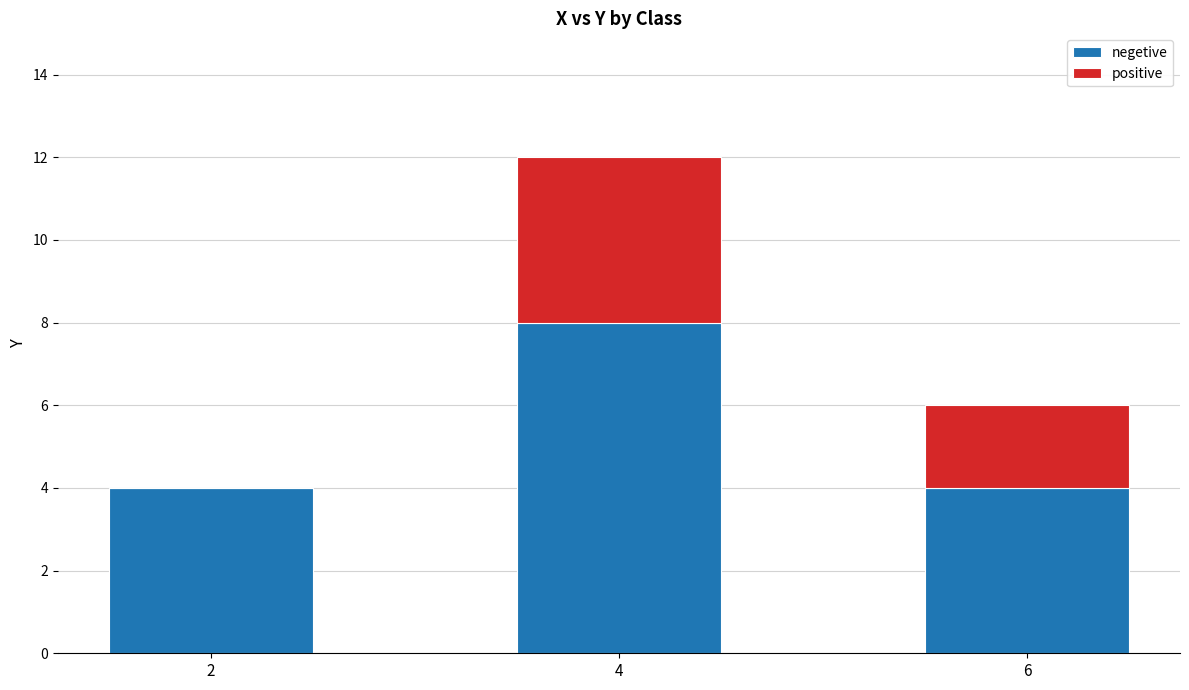

The negetive series shows 14 at 4. True or false?

False